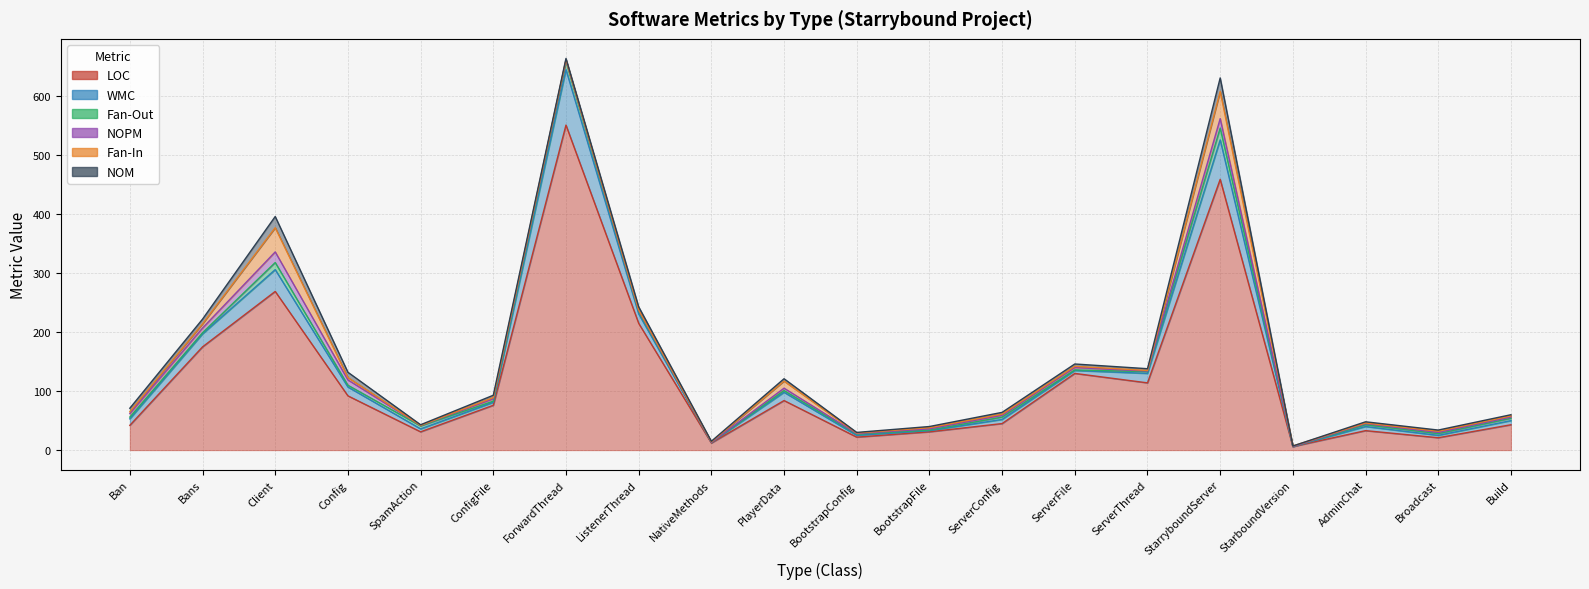

What are all the series names shown in the legend?

LOC, WMC, Fan-Out, NOPM, Fan-In, NOM